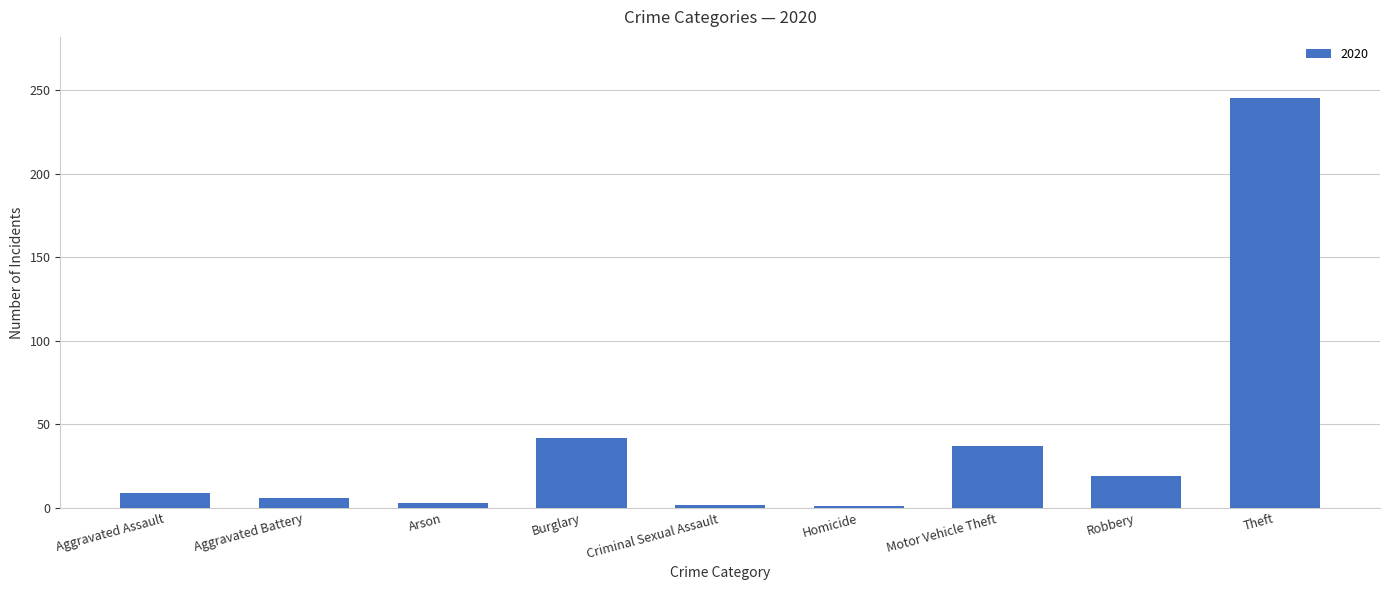

True or false: the data shows 6 at Aggravated Battery.

True